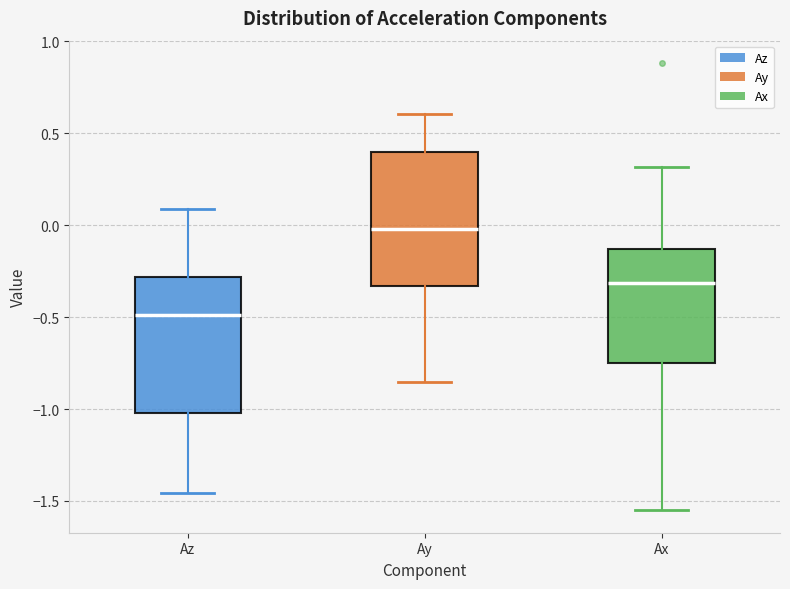

Where is the upper edge of the box for Ay on the y-axis? The values are not printed on the chart, so give them approximately, as read against the axis.

0.40